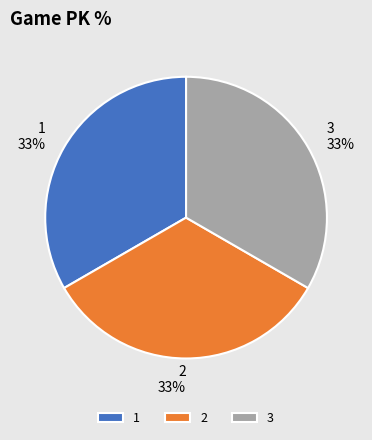

Does any single category account for the majority?

No